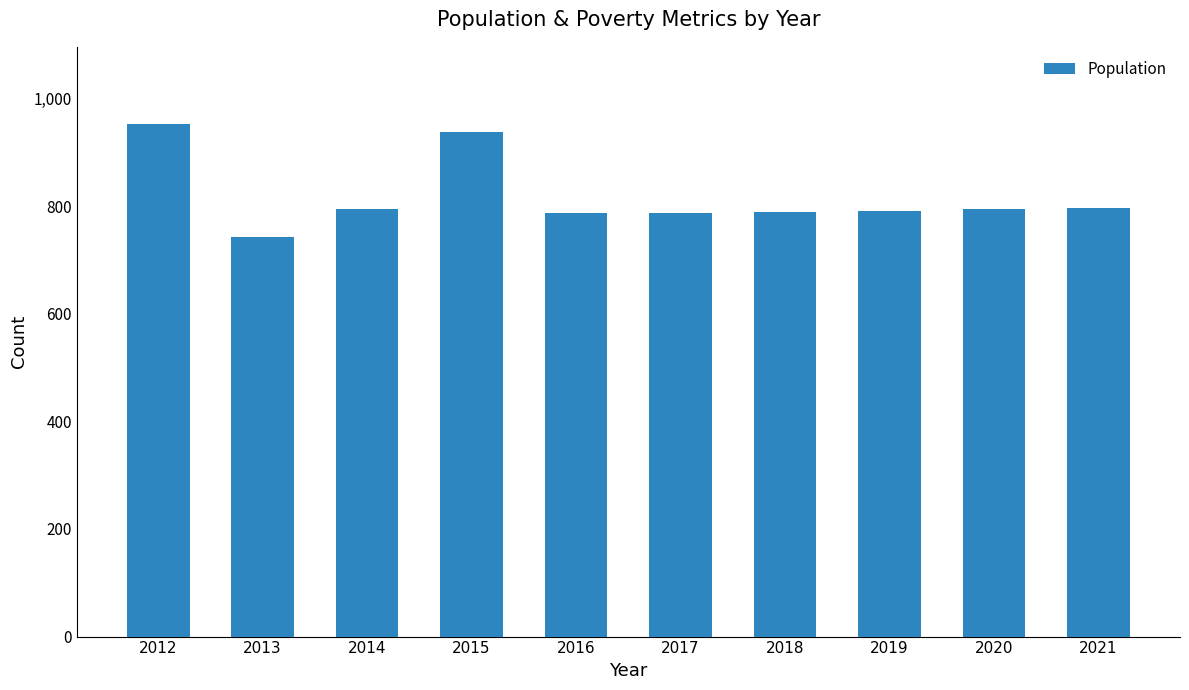

The chart shows a value of 1073 at 2021. True or false?

False